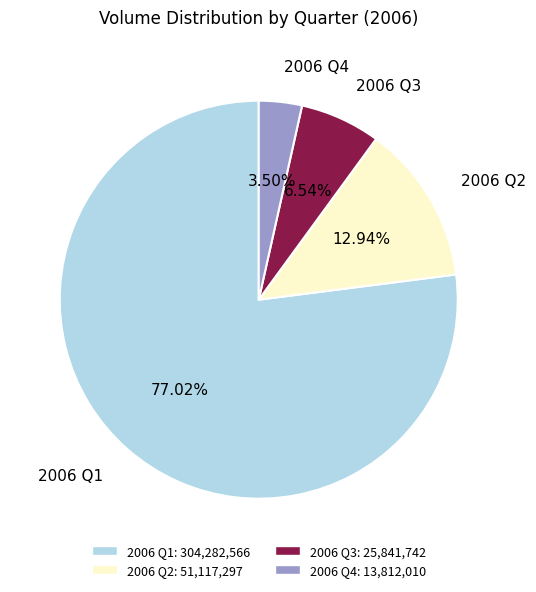

Which has a higher value, 2006 Q3 or 2006 Q4?

2006 Q3